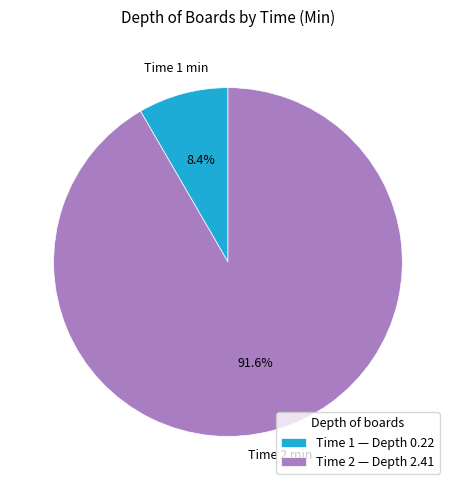

Which has a higher value, Time 1 — Depth 0.22 or Time 2 — Depth 2.41?

Time 2 — Depth 2.41